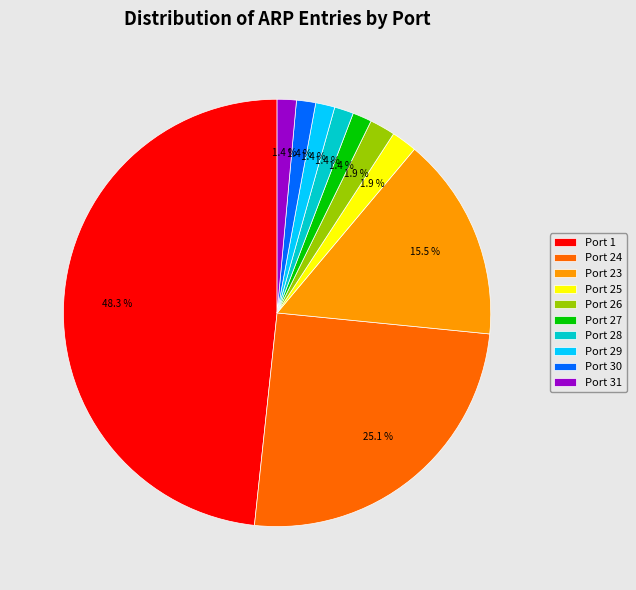

Between Port 30 and Port 23, which is larger?

Port 23